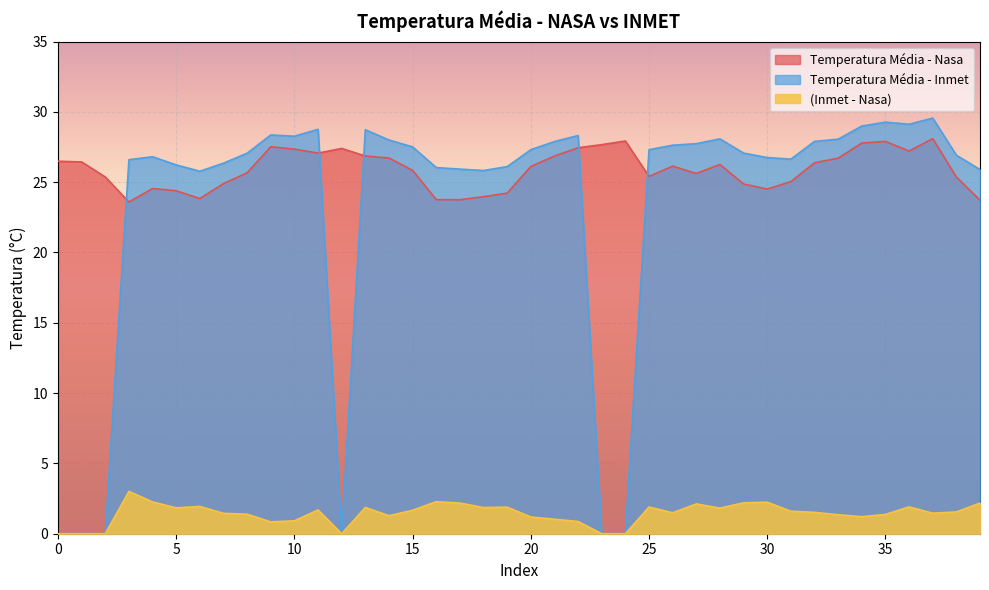

Reading left to right, extract all data points from this chart.

Temperatura Média - Nasa: 26.5	26.4	25.4	23.6	24.6	24.4	23.8	24.9	25.7	27.5	27.4	27.1	27.4	26.9	26.7	25.8	23.8	23.8	24.0	24.2	26.1	26.9	27.4	27.7	27.9	25.4	26.1	25.6	26.3	24.9	24.5	25.0	26.4	26.7	27.8	27.9	27.2	28.1	25.4	23.7
Temperatura Média - Inmet: 0.0	0.0	0.0	26.6	26.8	26.2	25.8	26.4	27.1	28.4	28.3	28.8	0.0	28.7	28.0	27.5	26.0	25.9	25.8	26.1	27.3	27.9	28.3	0.0	0.0	27.3	27.6	27.7	28.1	27.1	26.8	26.6	27.9	28.1	29.0	29.3	29.1	29.6	26.9	25.9
(Inmet - Nasa): 0.0	0.0	0.0	3.0	2.3	1.8	1.9	1.4	1.4	0.8	0.9	1.7	0.0	1.9	1.3	1.7	2.3	2.2	1.9	1.9	1.2	1.0	0.9	0.0	0.0	1.9	1.5	2.1	1.8	2.2	2.2	1.6	1.5	1.4	1.2	1.4	1.9	1.5	1.6	2.2